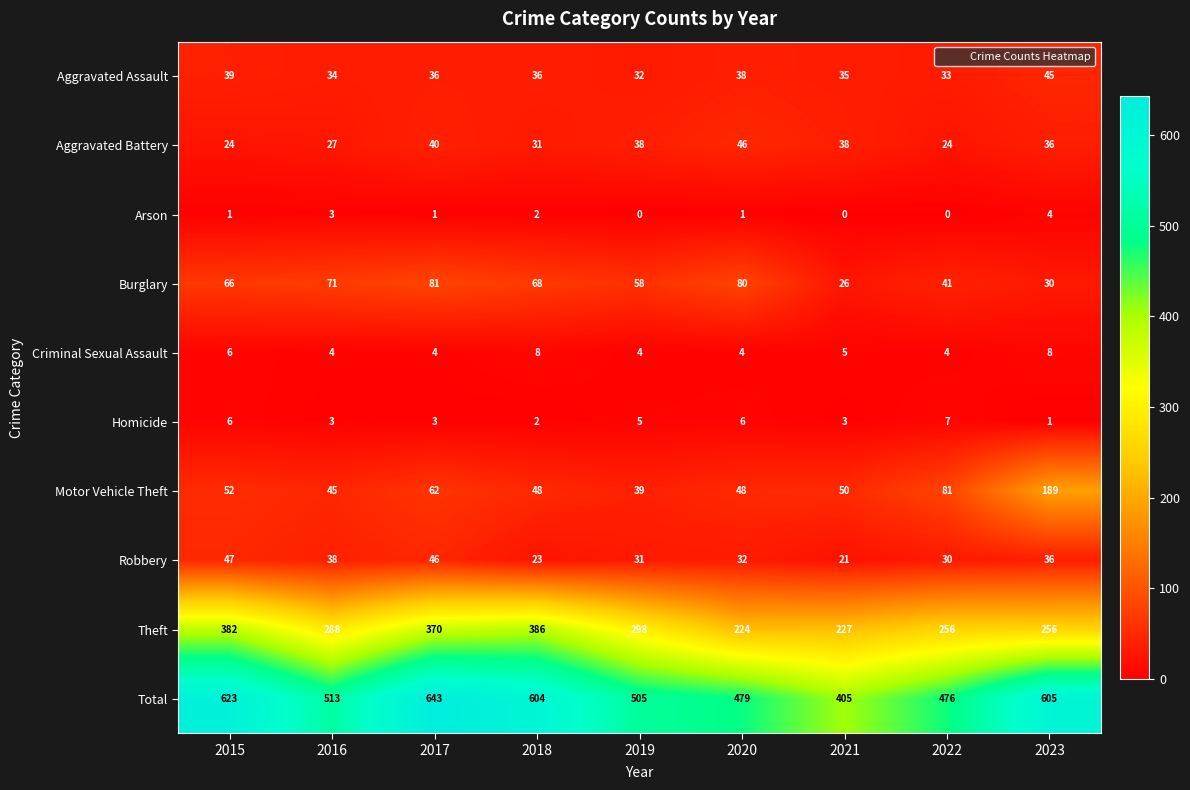

What is the spread (max minus min) of values at 2019?

505